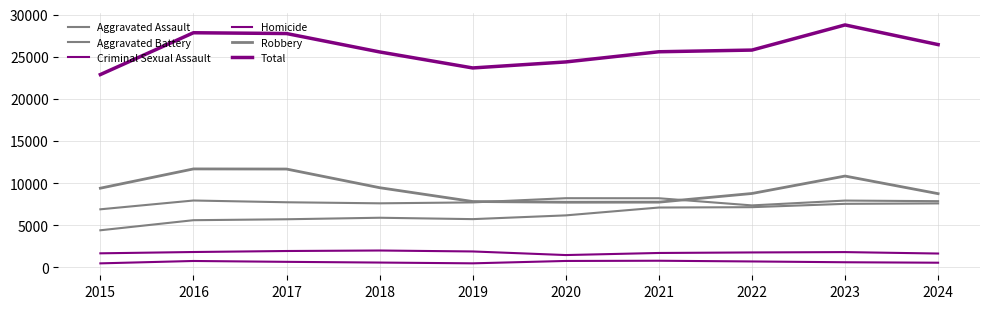

Does the chart have visible grid lines?

Yes